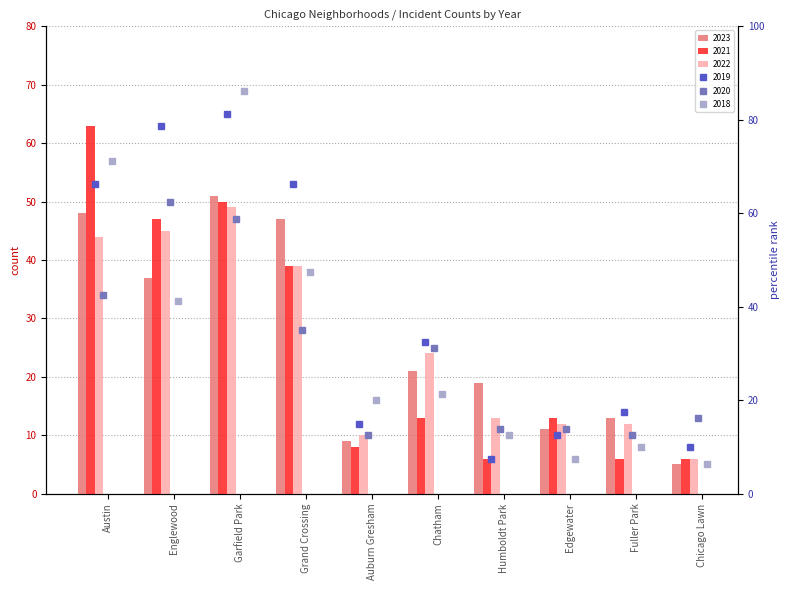

Reading left to right, what are all the values shown in this chart?

2023: 48.0	37.0	51.0	47.0	9.0	21.0	19.0	11.0	13.0	5.0
2019: 66.2	78.8	81.2	66.2	15.0	32.5	7.5	12.5	17.5	10.0
2020: 42.5	62.5	58.8	35.0	12.5	31.2	13.8	13.8	12.5	16.2
2022: 44.0	45.0	49.0	39.0	10.0	24.0	13.0	12.0	12.0	6.0
2021: 63.0	47.0	50.0	39.0	8.0	13.0	6.0	13.0	6.0	6.0
2018: 71.2	41.2	86.2	47.5	20.0	21.2	12.5	7.5	10.0	6.2